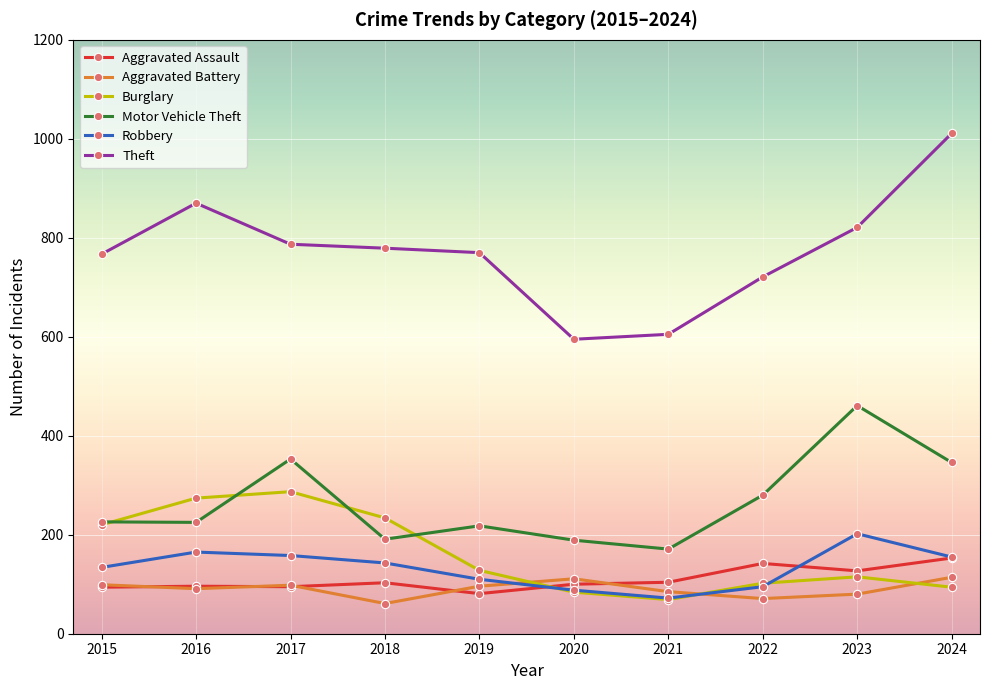

What is the difference between the highest and lowest values at 2015?

673